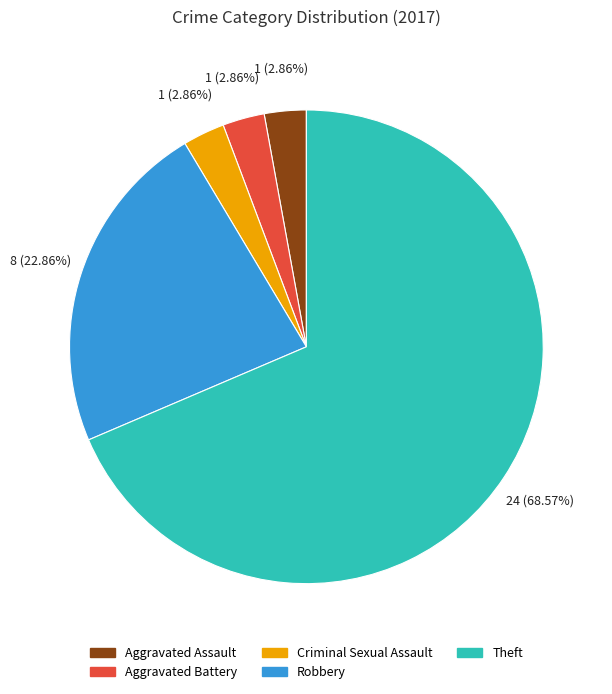

Is there a majority slice in this chart?

Yes